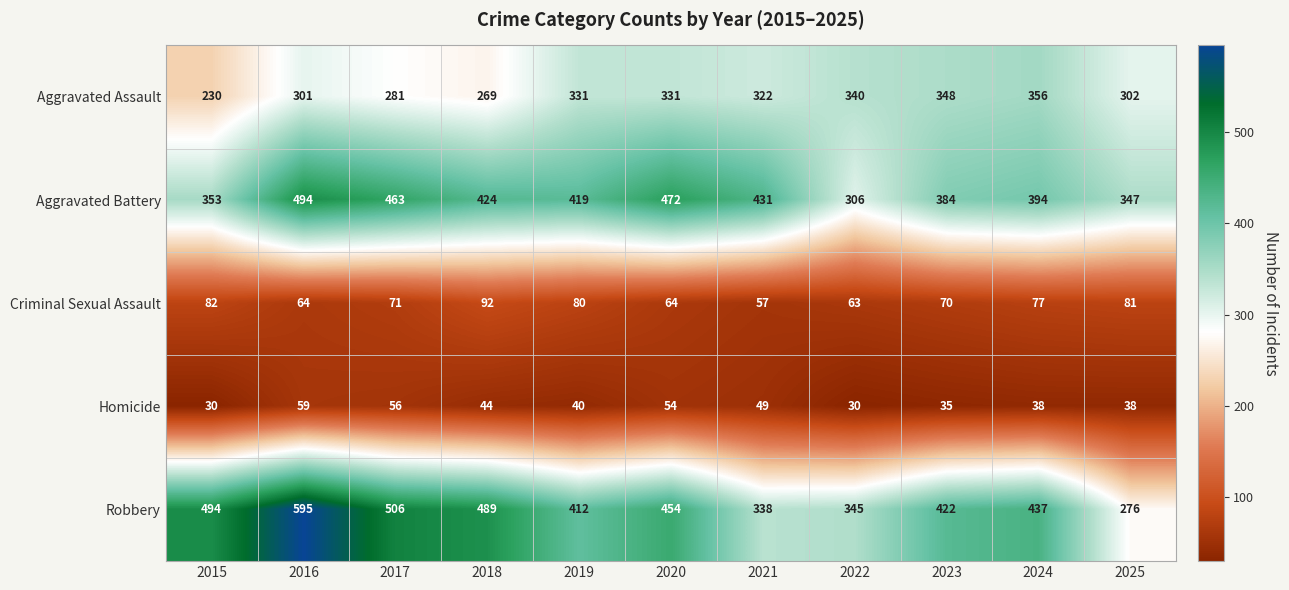

At how many categories does at least one series exceed 335?

11